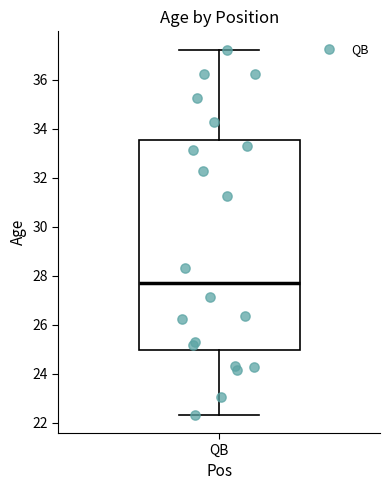

Where is the lower edge of the box for QB on the y-axis? The values are not printed on the chart, so give them approximately, as read against the axis.

25.0